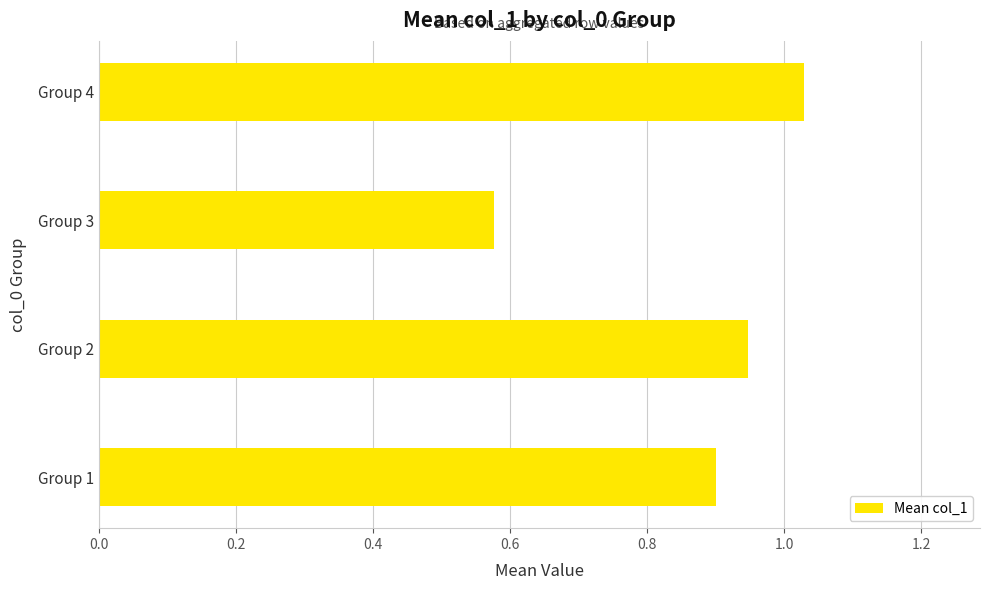

What is the difference between the maximum and minimum values?

0.5